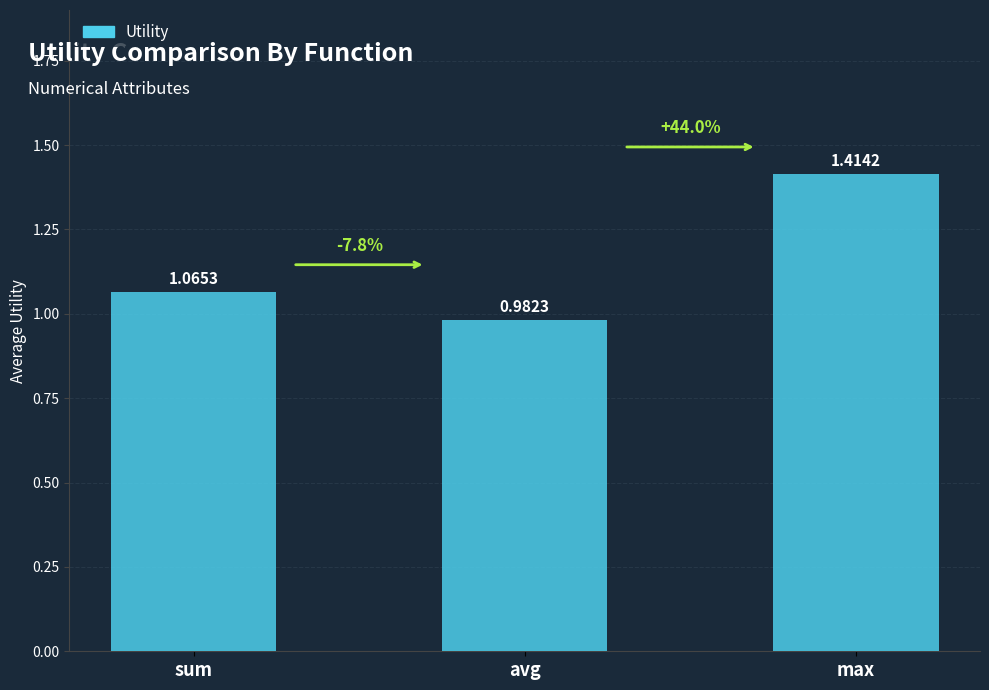

What is the label of the 3rd bar from the right?

sum